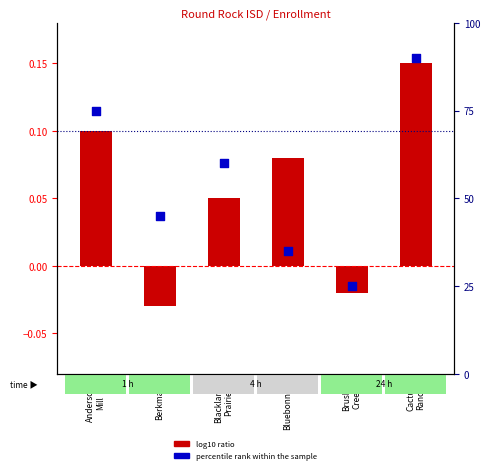

Which has a higher value, Cactus
Ranch or Anderson
Mill?

Cactus
Ranch